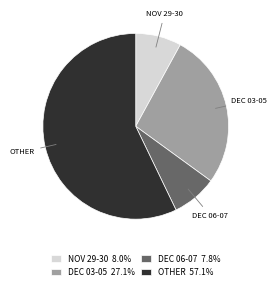

How many segments does this pie chart have?

4